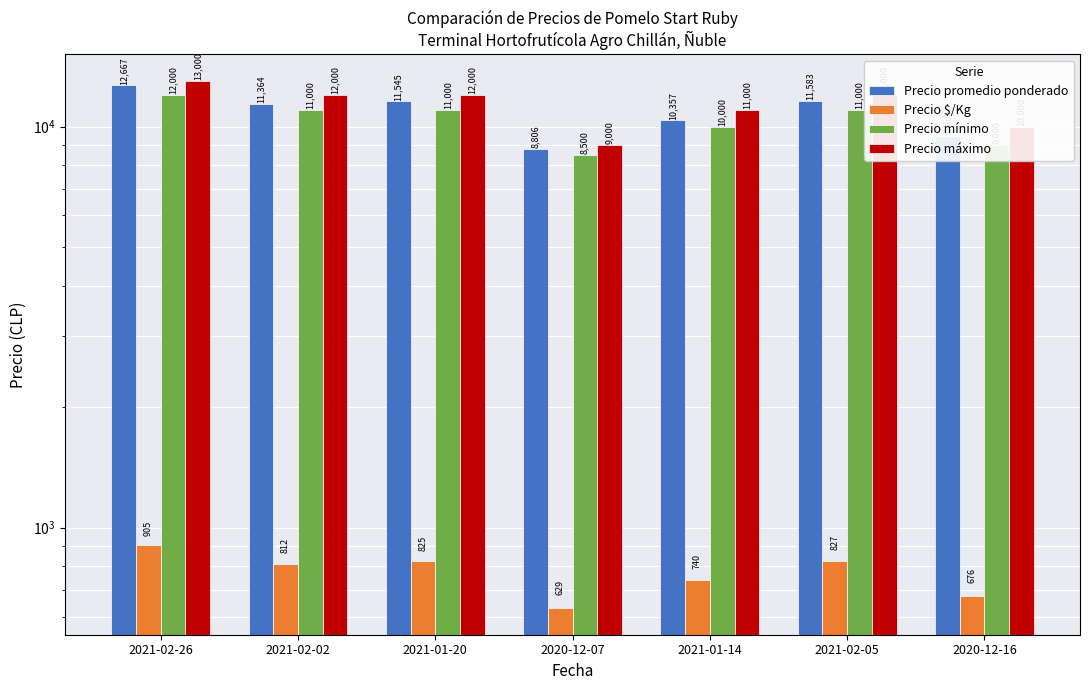

Rank the series at 2021-02-02 from highest to lowest value.

Precio máximo, Precio promedio ponderado, Precio mínimo, Precio $/Kg